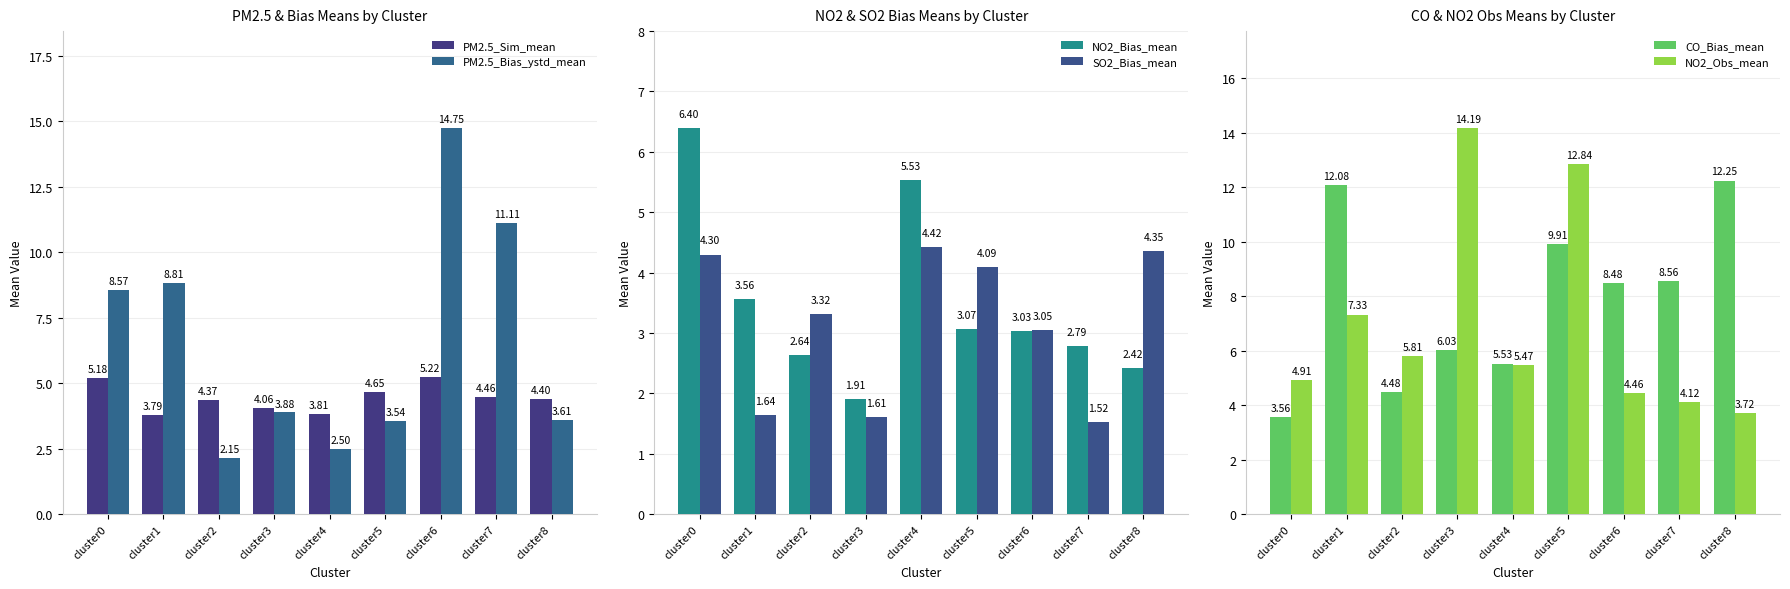

Where does the SO2_Bias_mean series first go above 3?

cluster0